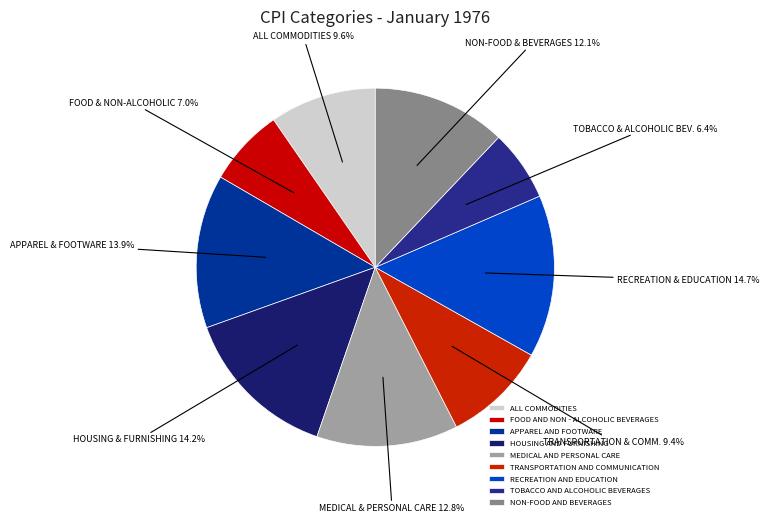

Does FOOD AND NON - ALCOHOLIC BEVERAGES account for over 50% of the chart?

No